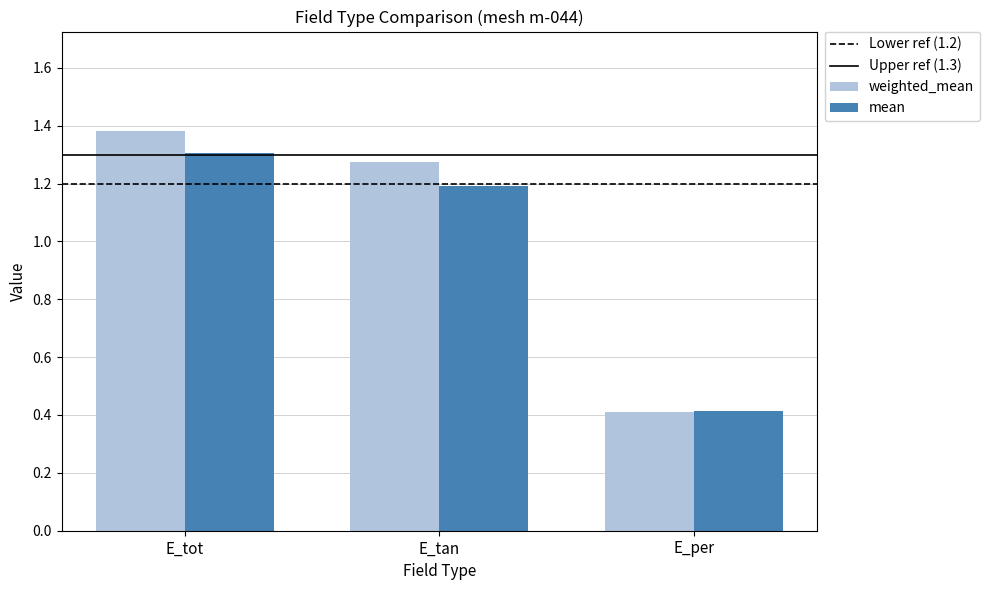

What is the minimum value shown in the chart?

0.4